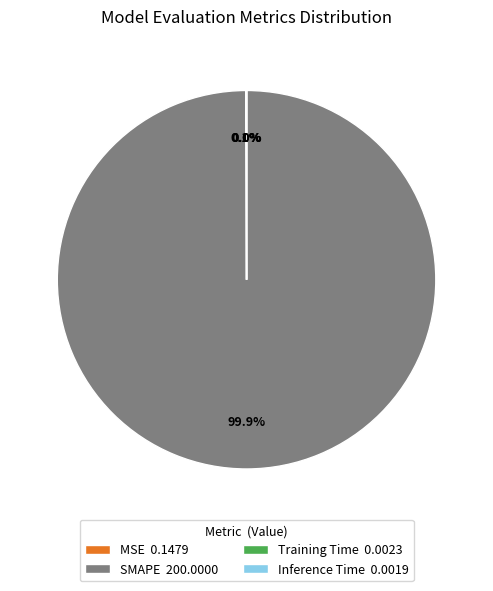

What percentage is NOT represented by SMAPE 200.0000?

0.1%